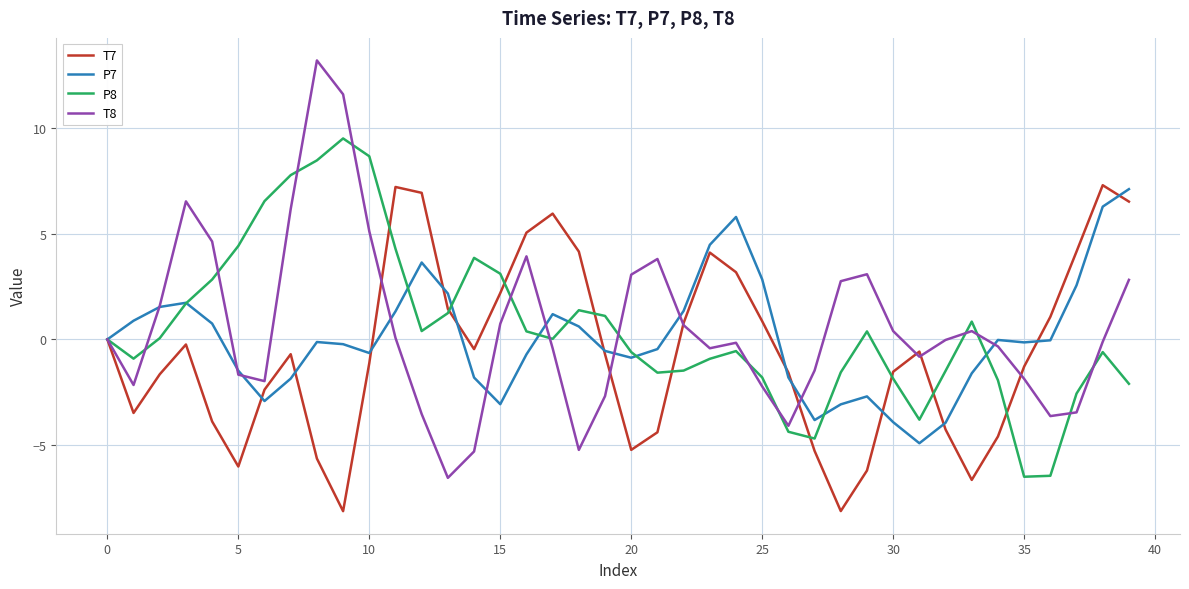

What is the average value of the P7 series?

0.1